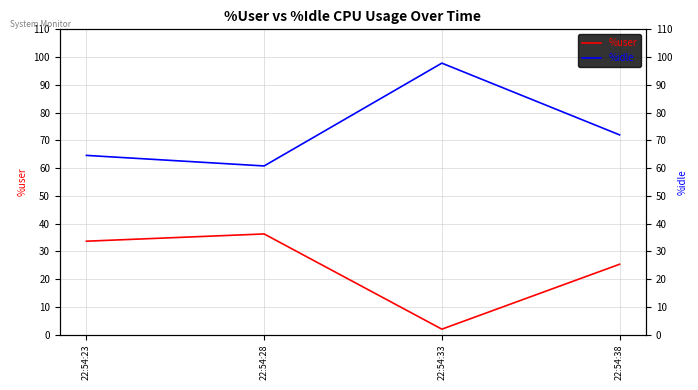

Does the chart have visible grid lines?

Yes